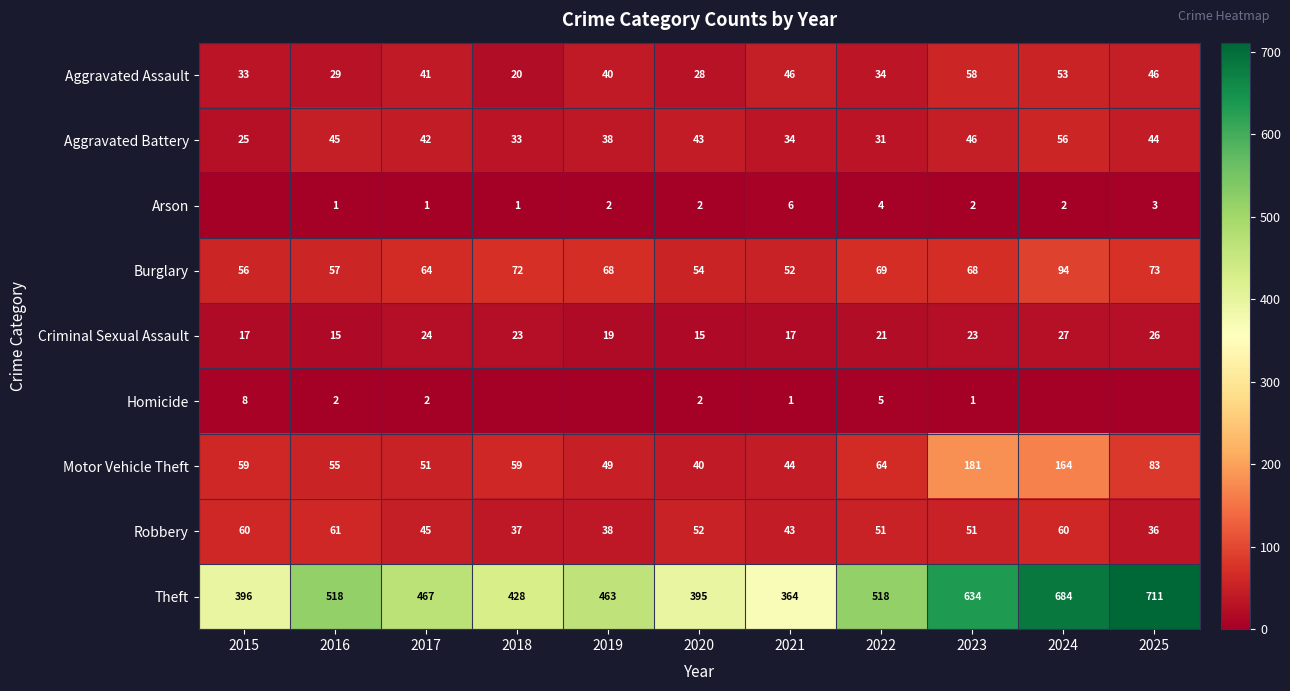

The Arson series shows 2 at 2019. True or false?

True